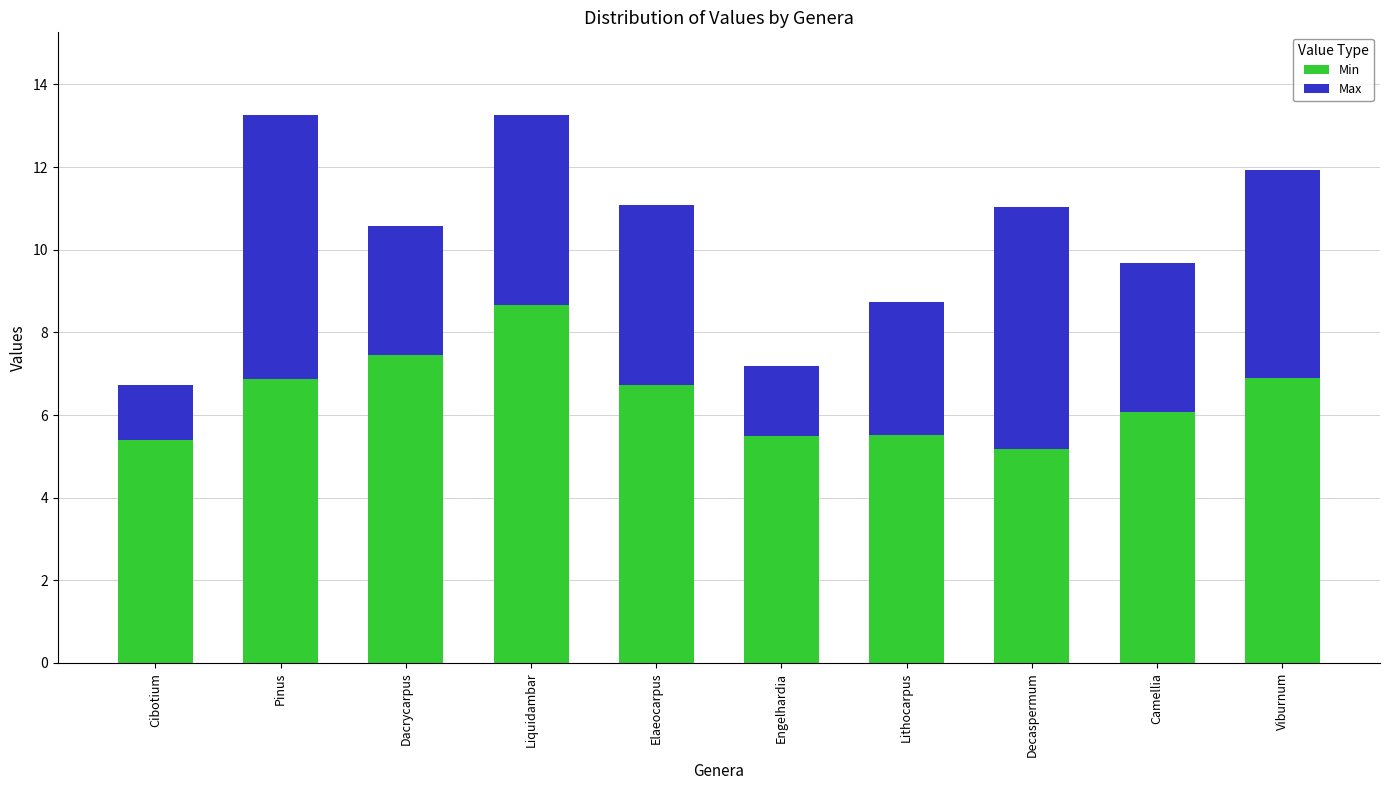

Reading left to right, transcribe the values for Min.

Cibotium=5.4	Pinus=6.9	Dacrycarpus=7.4	Liquidambar=8.7	Elaeocarpus=6.7	Engelhardia=5.5	Lithocarpus=5.5	Decaspermum=5.2	Camellia=6.1	Viburnum=6.9